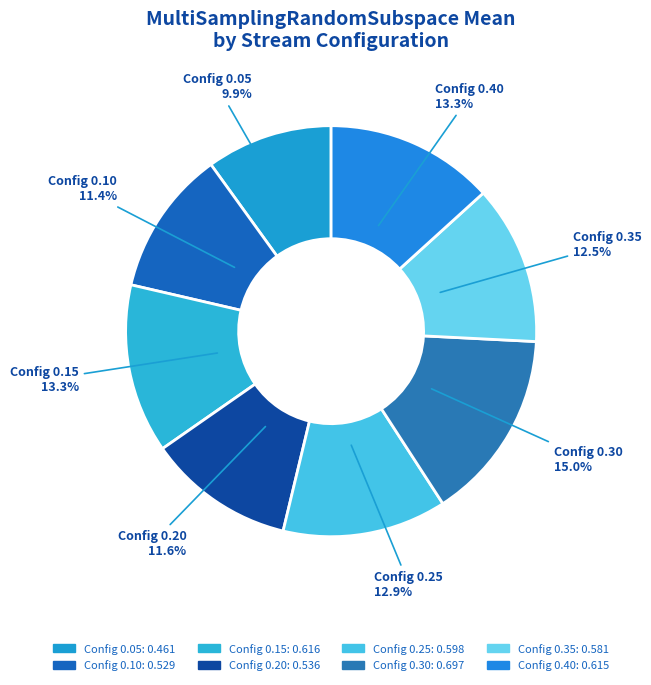

What portion of the pie excludes Config 0.10?

88.6%